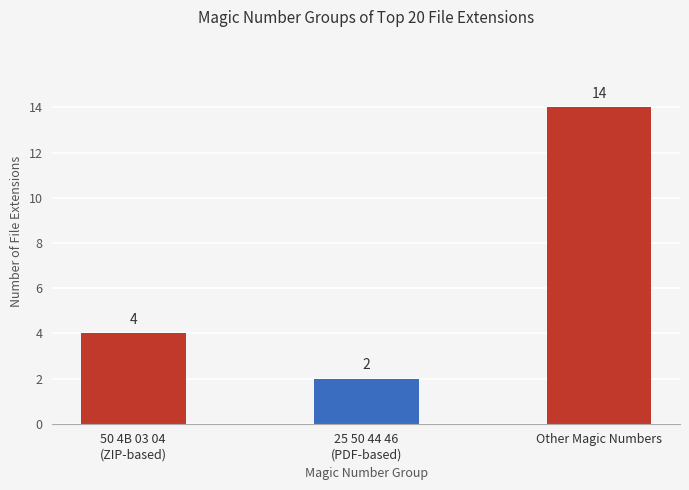

What is the value of the 3rd bar from the left?

14